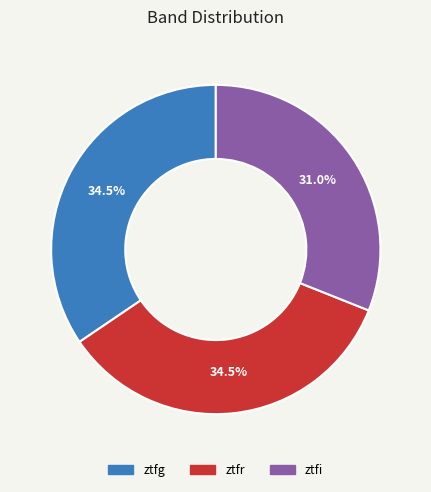

Do ztfi and ztfr together represent more than half of the pie?

Yes